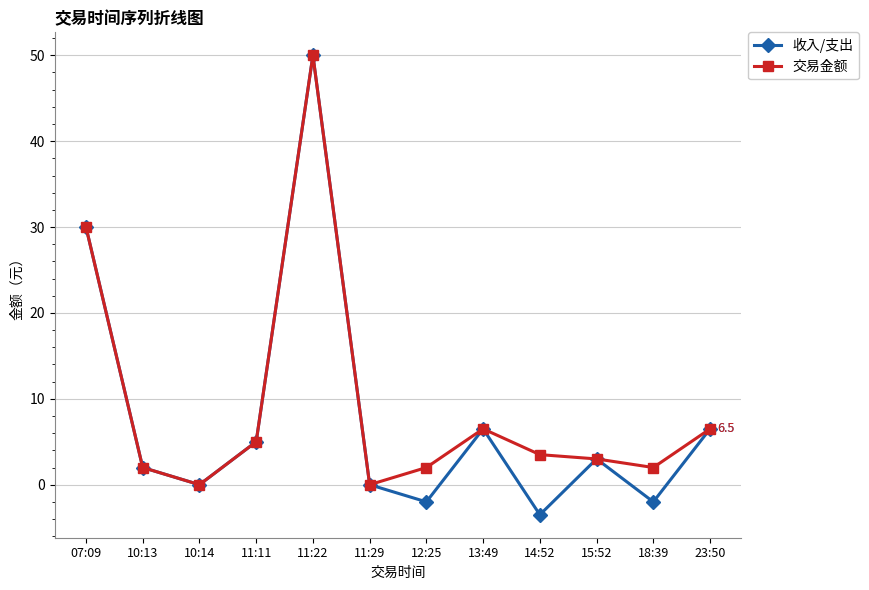

Where is the first local maximum for 收入/支出?

11:22